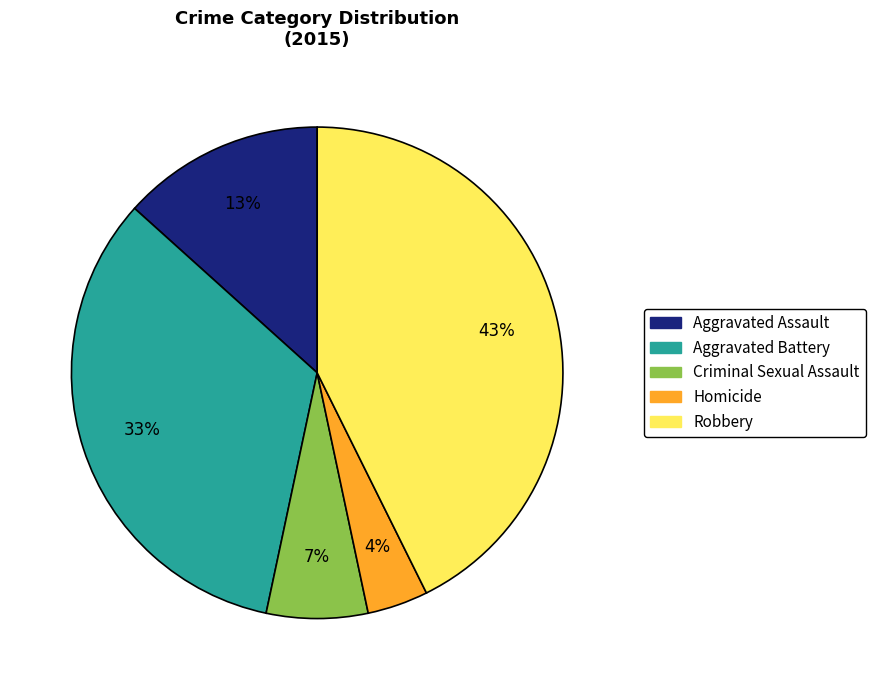

Count the number of slices in the pie.

5